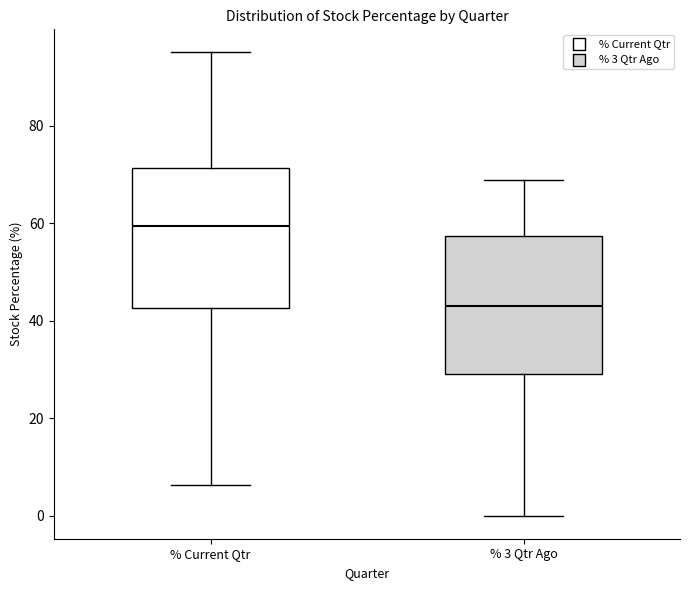

Reading left to right, read every box against the y-axis: the position of its median line, the range the box covers, and the ends of its whiskers. The values are not printed on the chart, so give them approximately, as read against the axis.

% Current Qtr: median 60, box 42 to 72, whiskers 6 to 96
% 3 Qtr Ago: median 42, box 30 to 58, whiskers 0 to 68